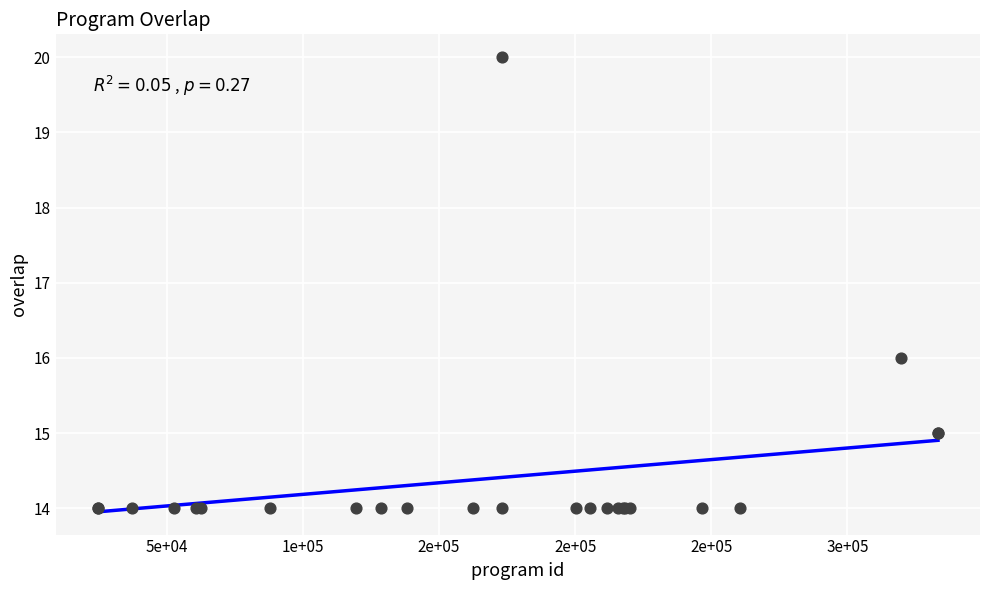

What Y value in the scatter plot is closest to 17?

16